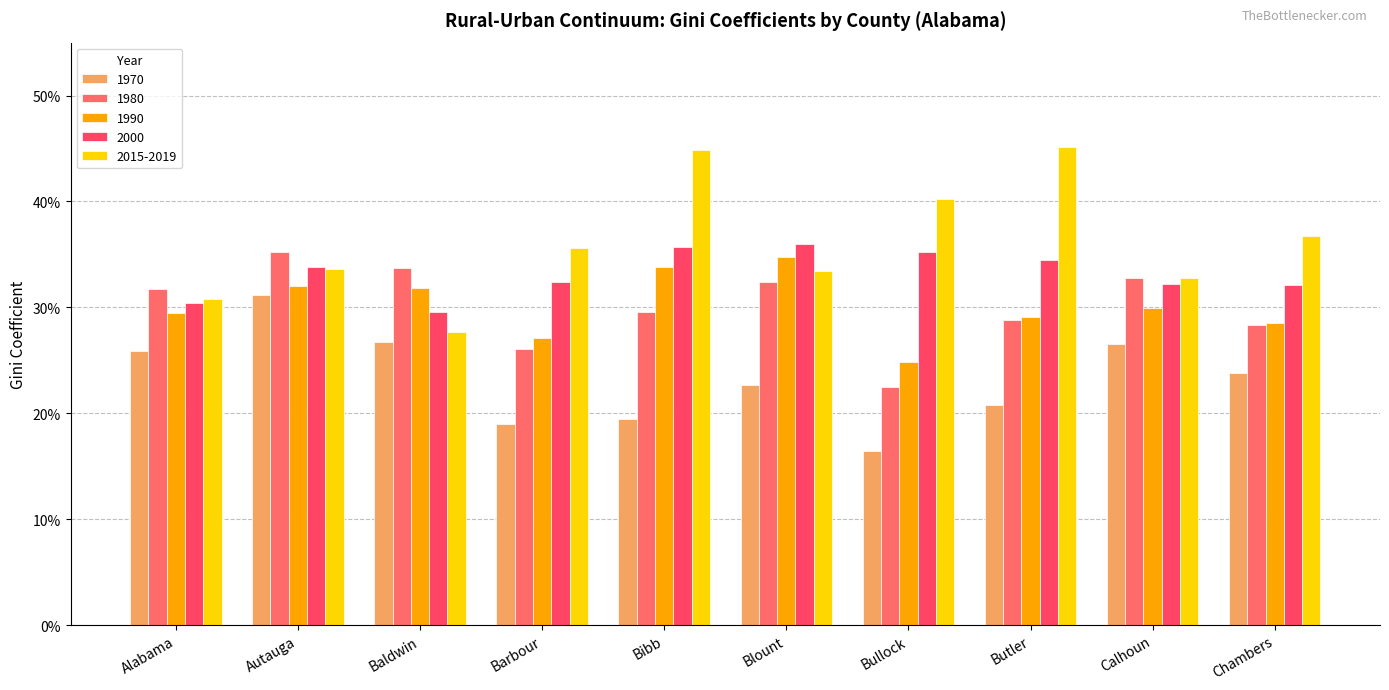

What is the spread (max minus min) of values at Blount?

0.1